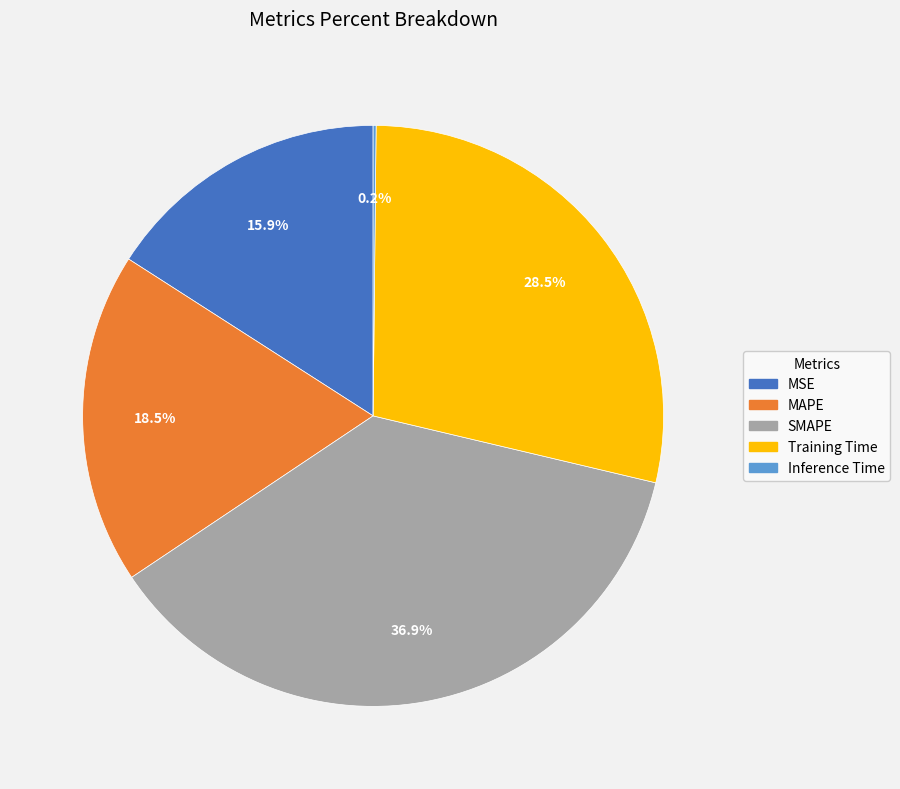

Which category has the biggest portion of the pie?

SMAPE